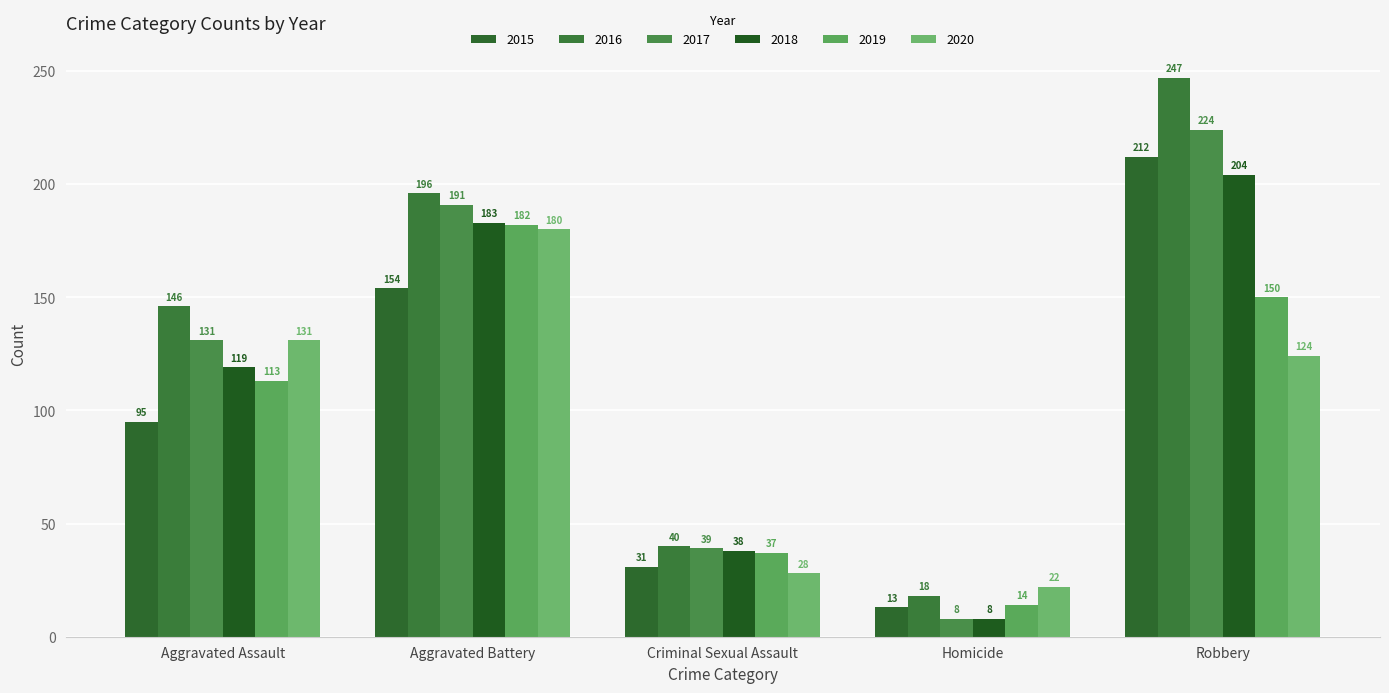

What is the minimum value shown in the chart?

8